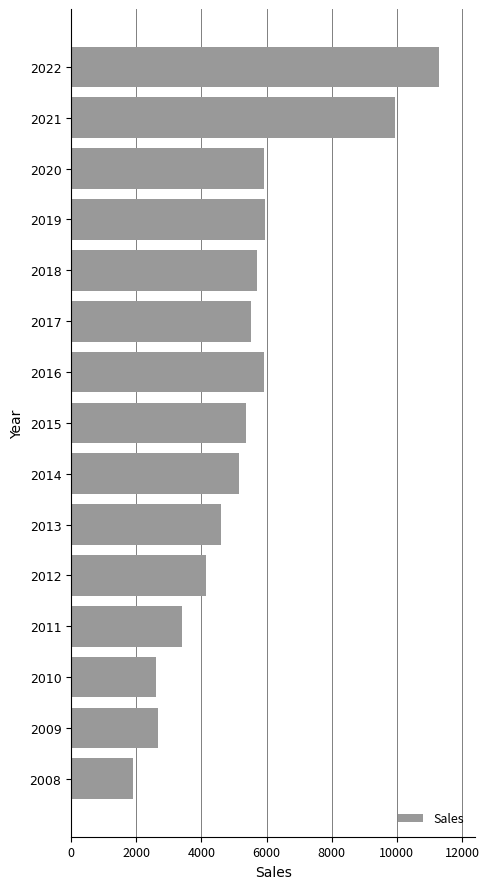

What is the change in value from 2019 to 2022?

+5323